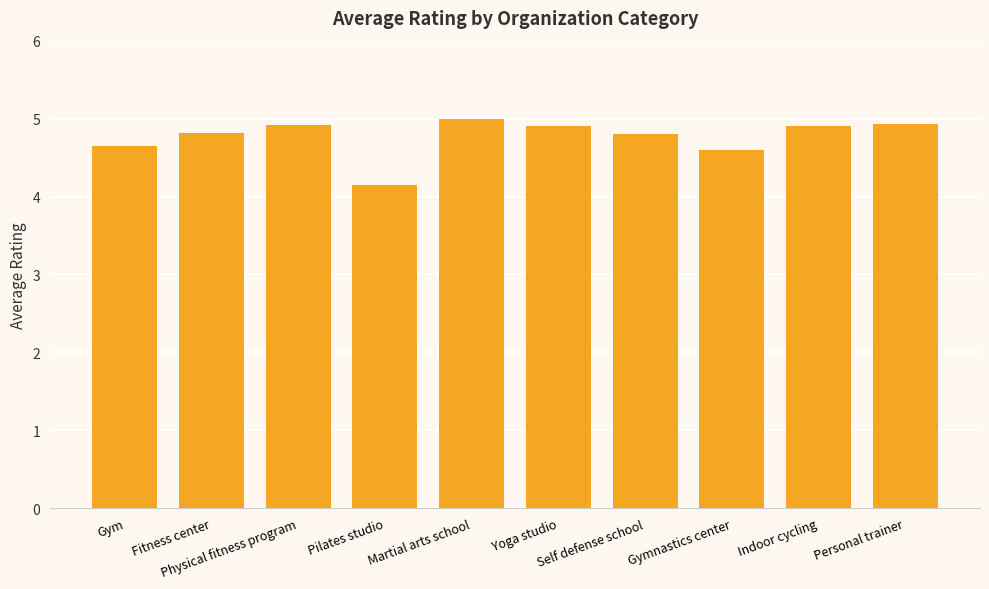

True or false: the data shows 4.9 at Personal trainer.

True